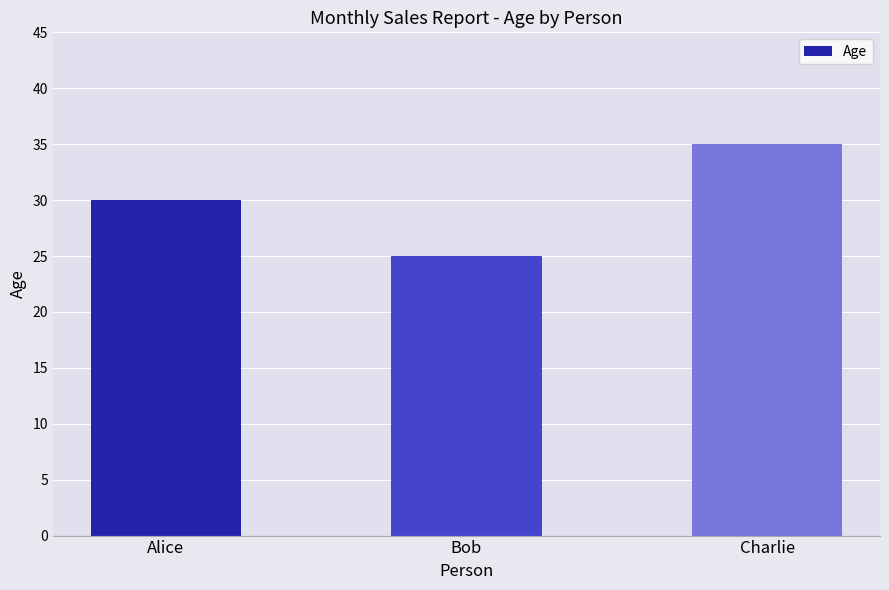

Which has a higher value, Alice or Bob?

Alice